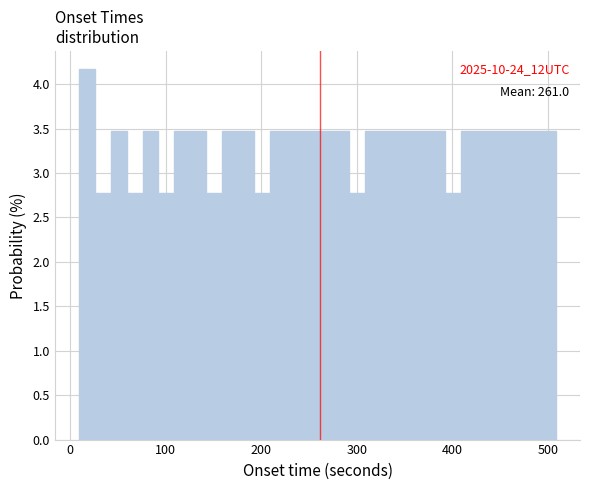

Around what value on the x-axis is the tallest bar? Give the approximate position of its centre, as read against the axis.

20